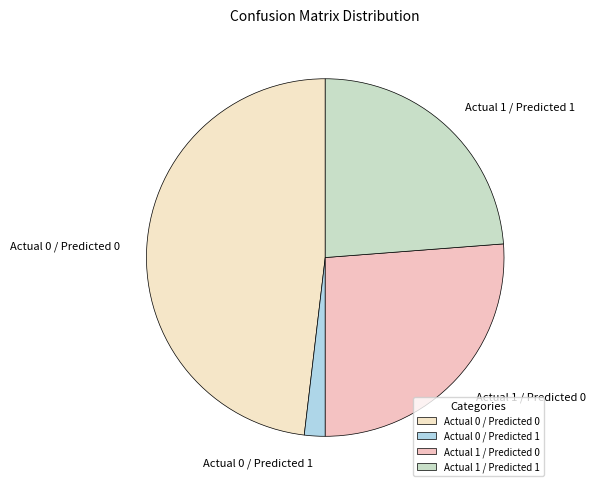

Between Actual 1 / Predicted 0 and Actual 0 / Predicted 0, which is larger?

Actual 0 / Predicted 0